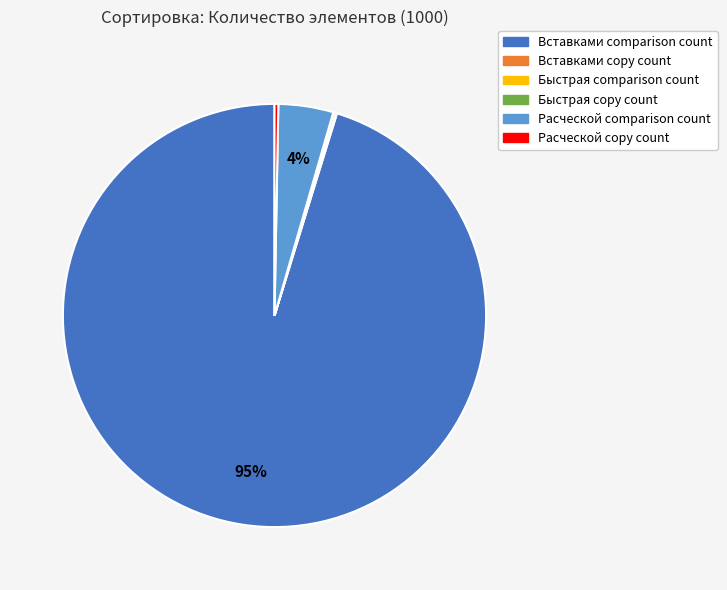

Is there any slice that represents more than half of the pie?

Yes